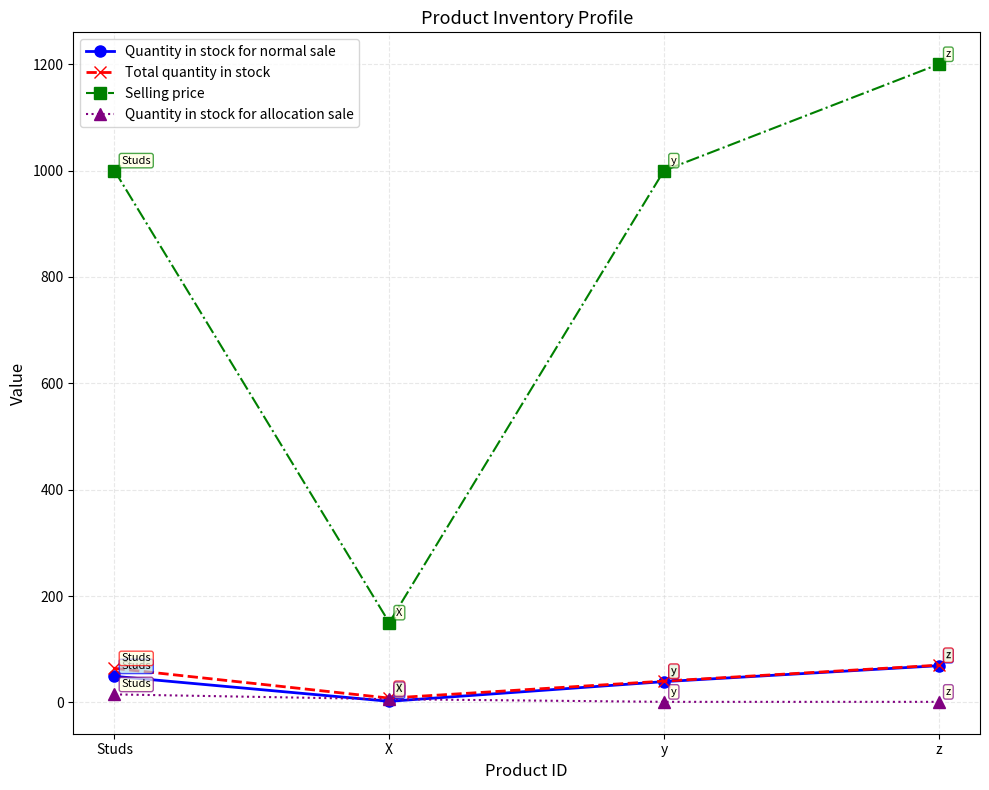

What is the maximum value shown in the chart?

1200